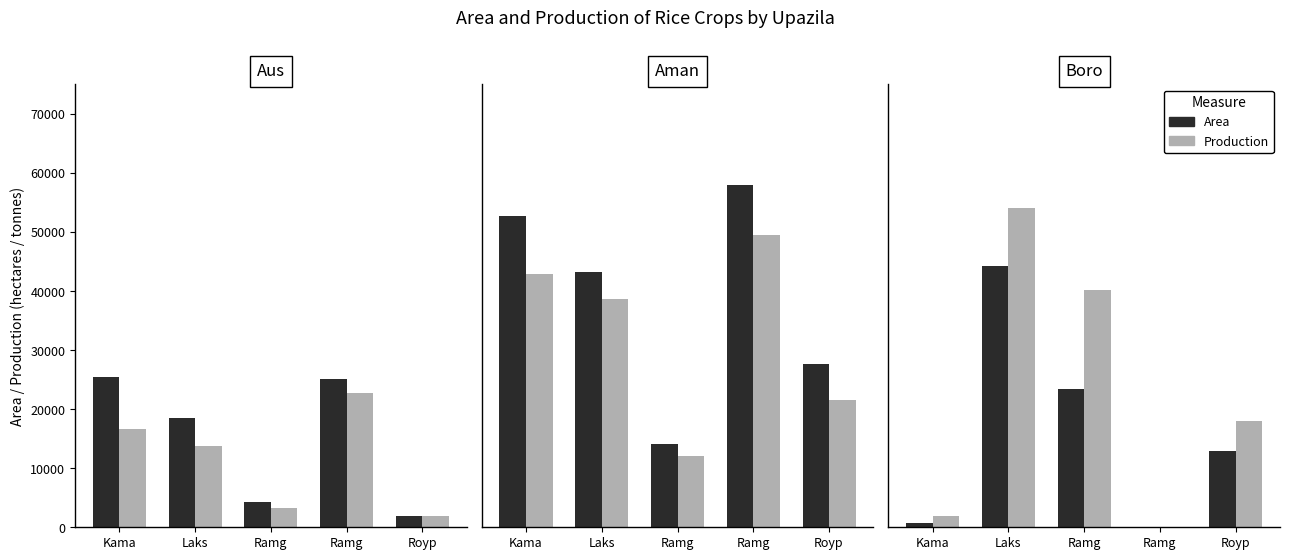

List the labels in order of Production value, smallest first.

Ramg, Kama, Royp, Ramg, Laks